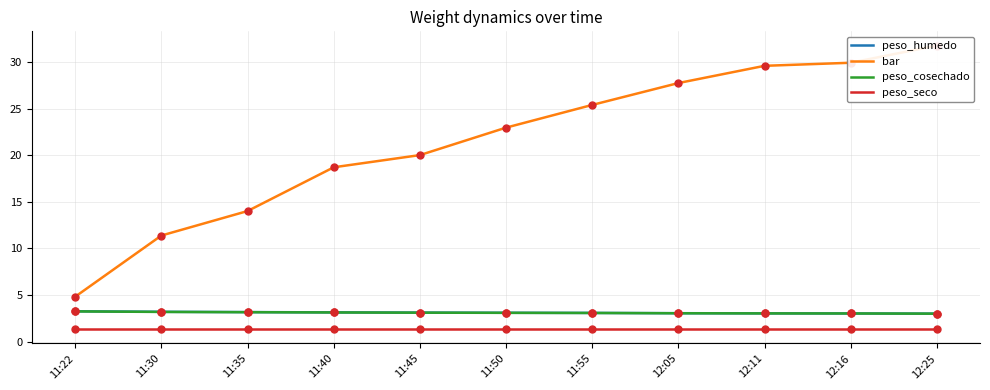

How many lines are shown in the chart?

4